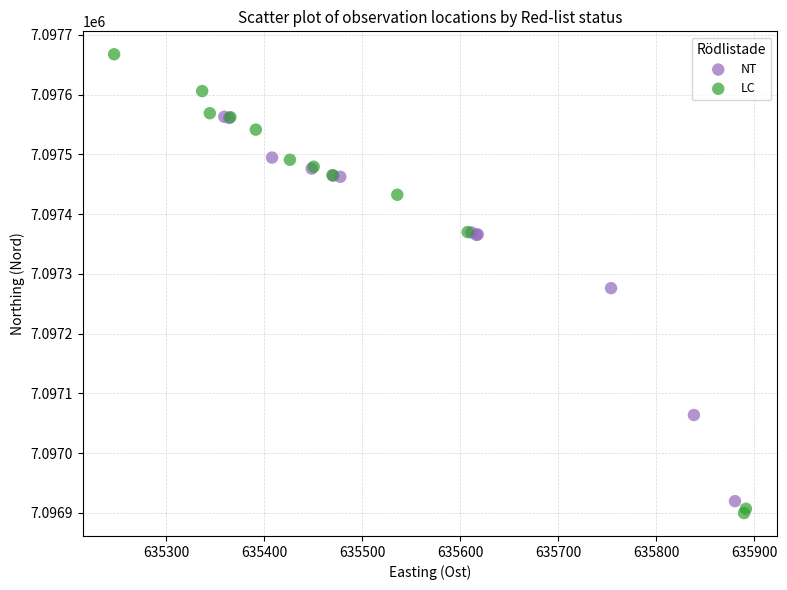

Which series contains the lowest Y value?

LC